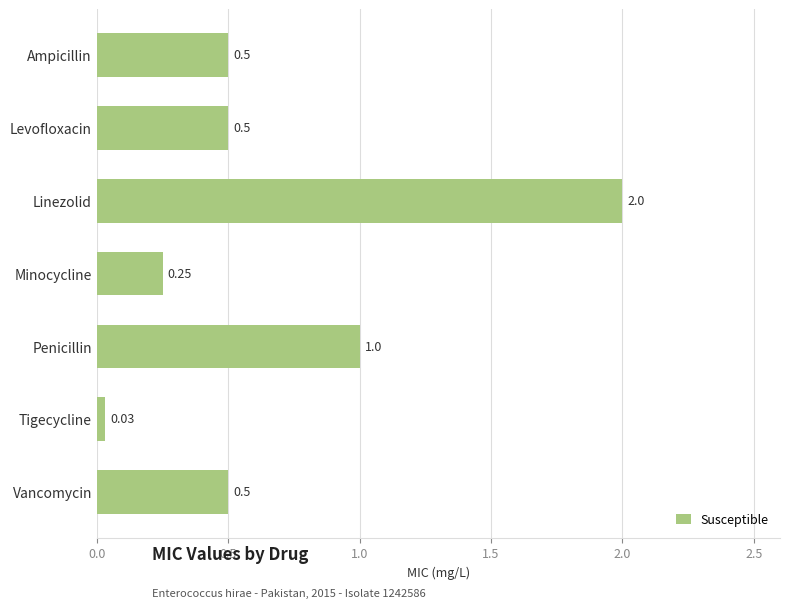

What is the label of the 5th bar from the top?

Penicillin